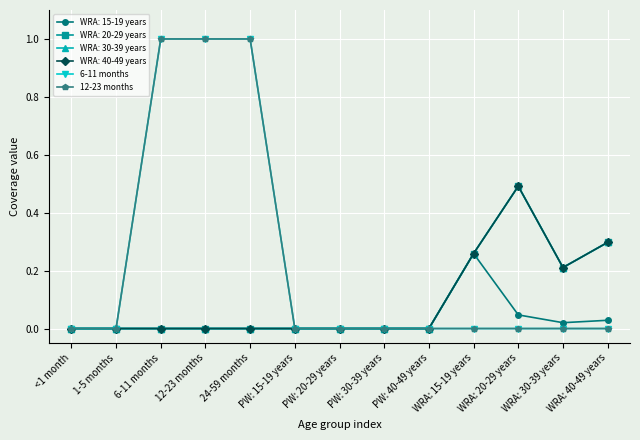

Is it true that 6-11 months equals 0 at WRA: 40-49 years?

True